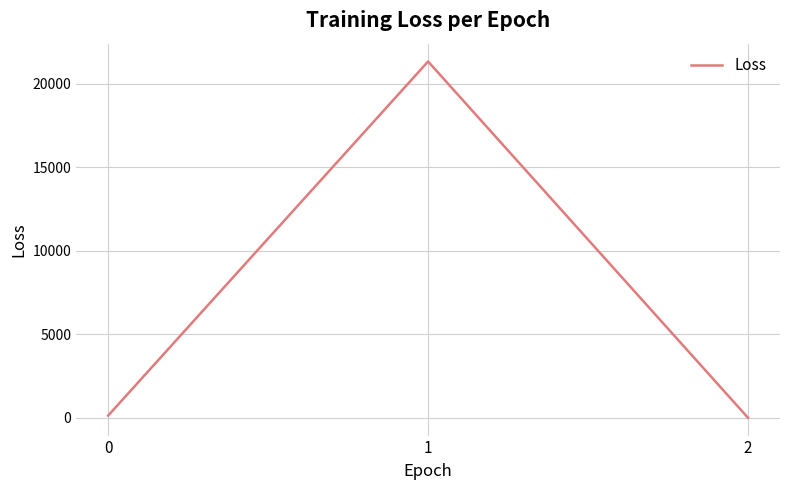

Reading left to right, extract all data points from this chart.

0=132.9	1=21334.3	2=2.6